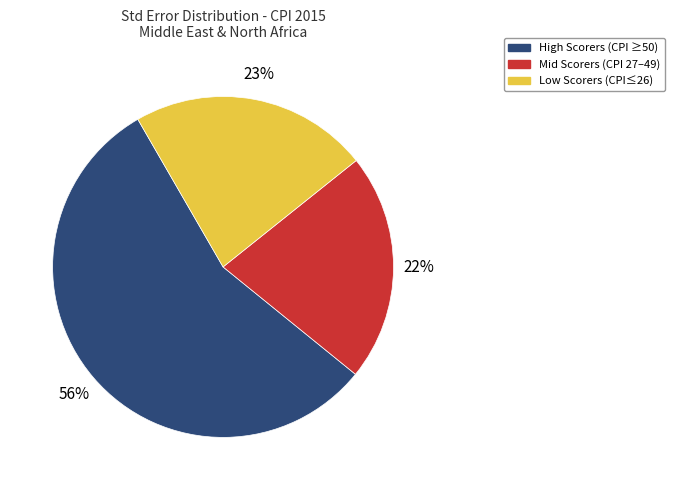

Is there any slice that represents more than half of the pie?

Yes